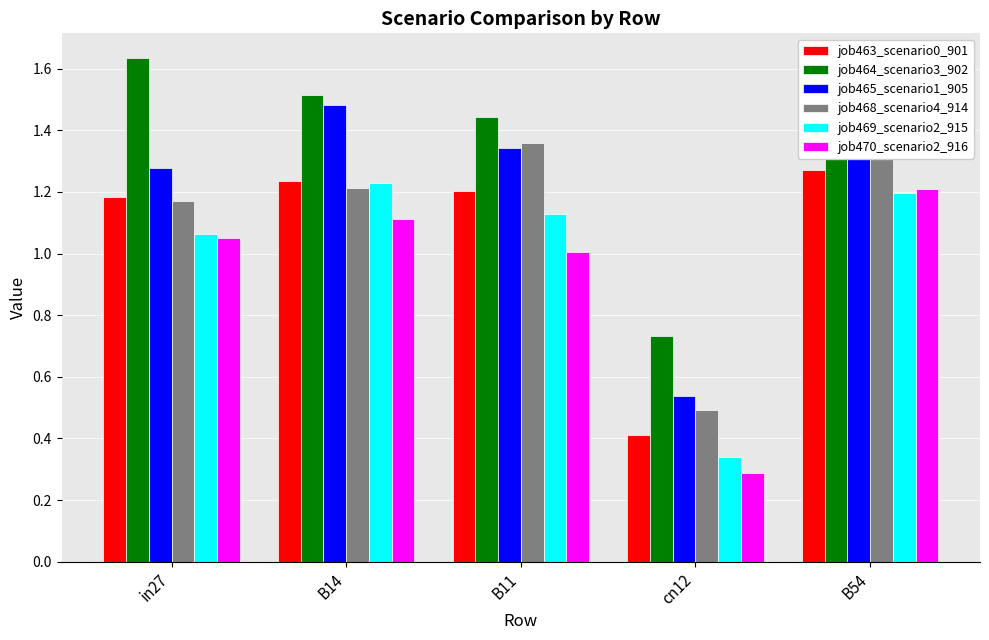

At which label is job468_scenario4_914 closest to 0?

cn12